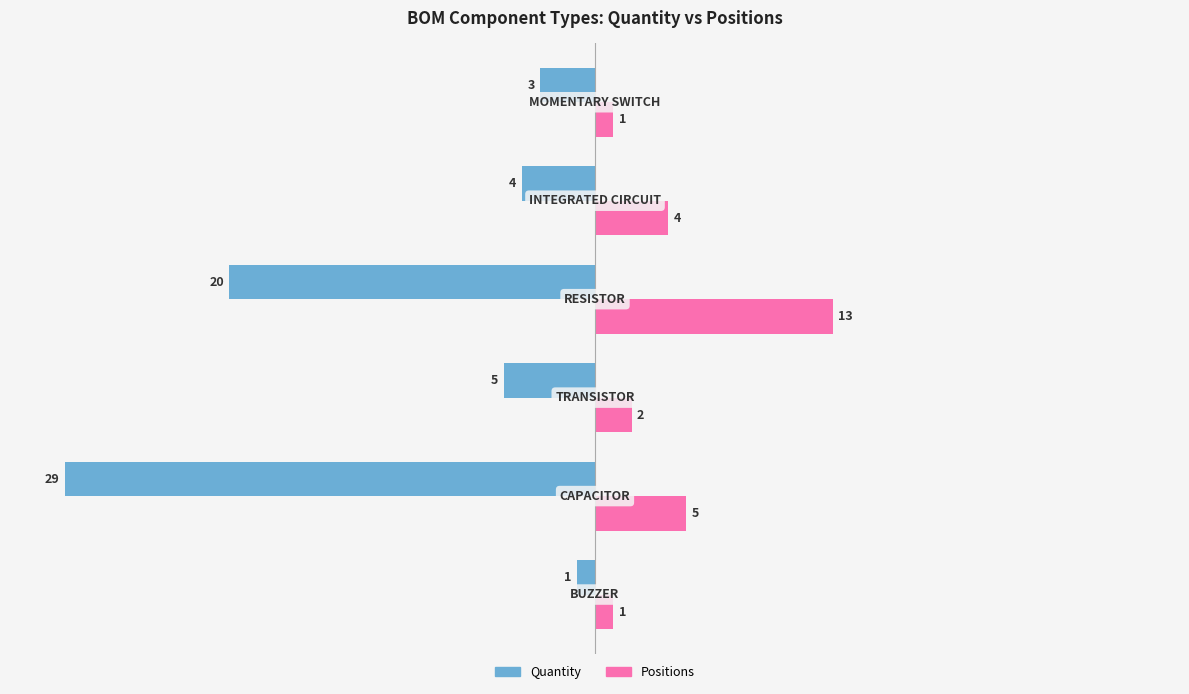

How many values in the Quantity series exceed -4?

2